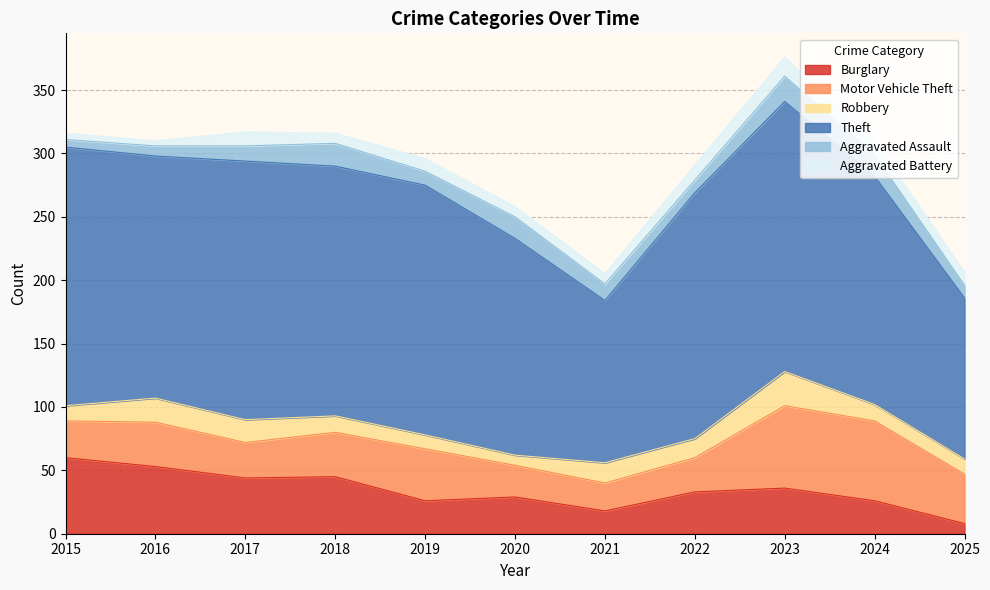

Where is Aggravated Battery nearest to the value 9?

2018